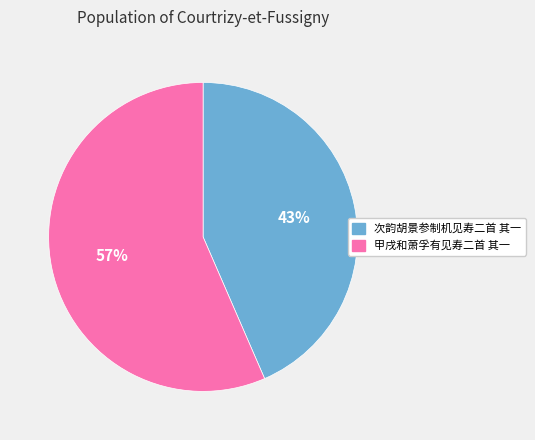

Is the sum of 次韵胡景参制机见寿二首 其一 and 甲戌和萧孚有见寿二首 其一 greater than half?

Yes